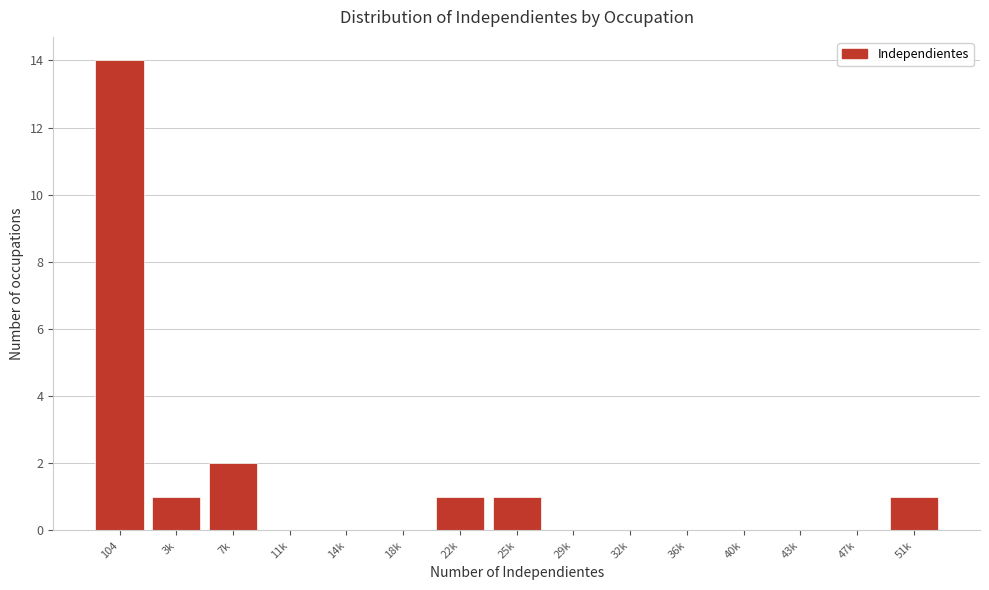

Reading left to right, extract all data points from this chart.

104=14	3k=1	7k=2	11k=0	14k=0	18k=0	22k=1	25k=1	29k=0	32k=0	36k=0	40k=0	43k=0	47k=0	51k=1